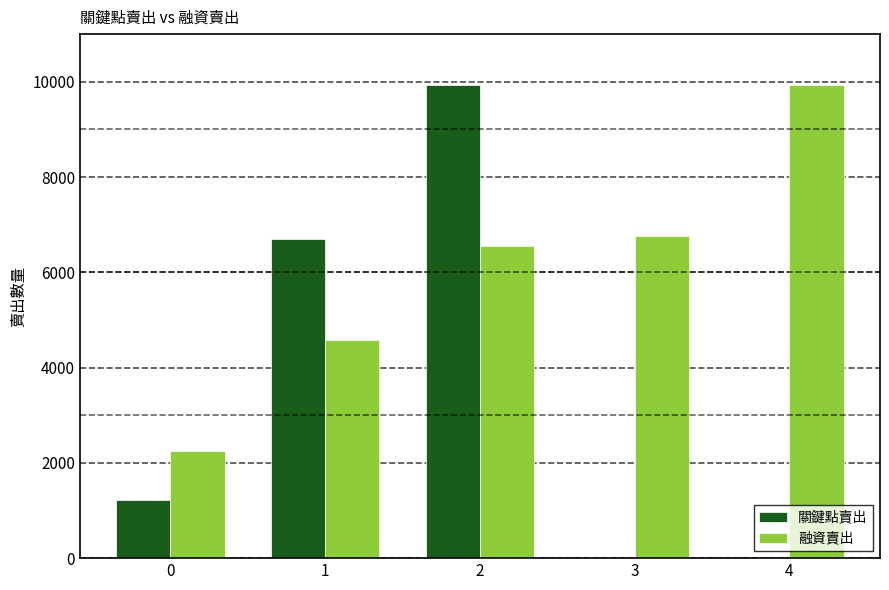

The value of 關鍵點賣出 at 0 is 1225. True or false?

True